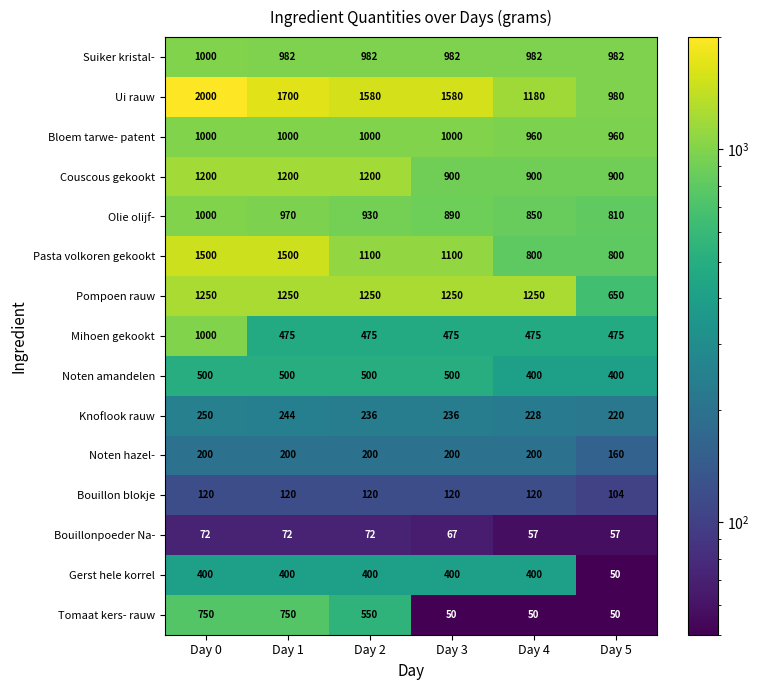

What is the average value of the Tomaat kers- rauw series?

367